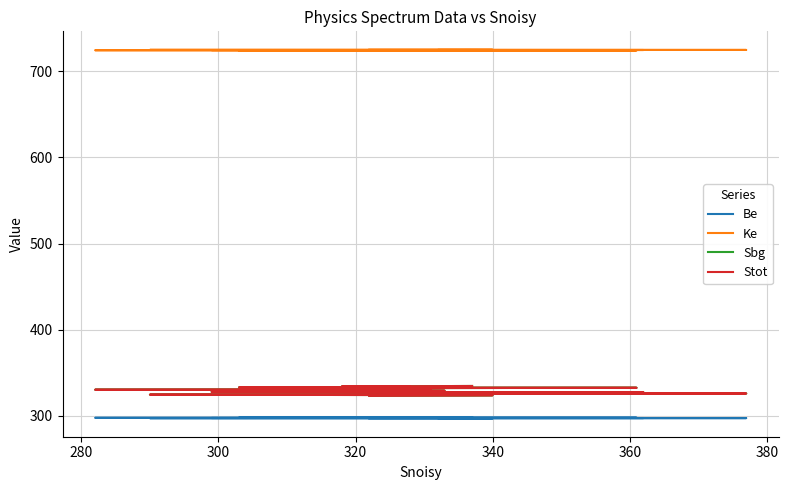

Is the value of Sbg at 360 greater than the value of Ke at 13?

No